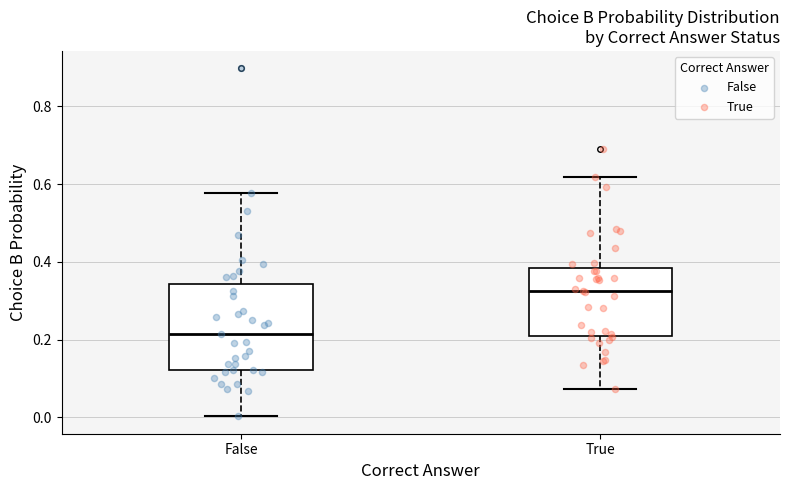

Which box has the lowest median line?

False